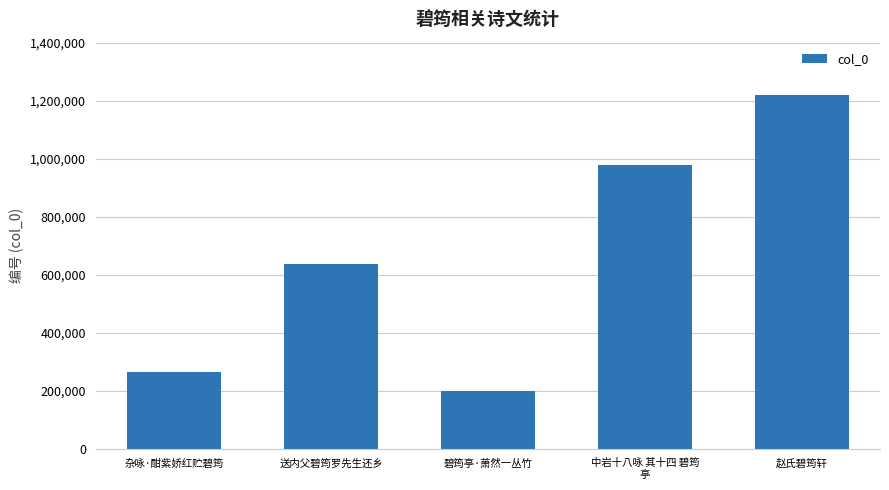

The chart shows a value of 978584 at 中岩十八咏 其十四 碧筠
亭. True or false?

True